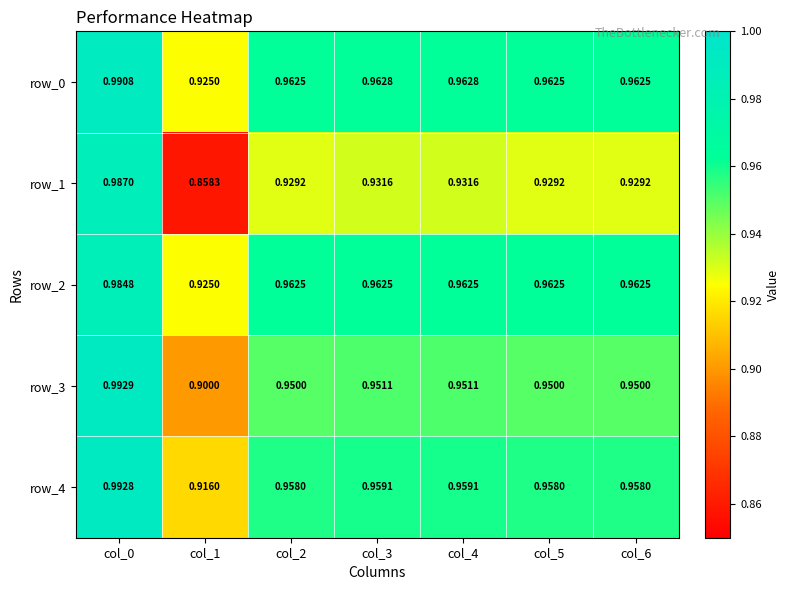

The row_1 series shows 1.6 at col_6. True or false?

False